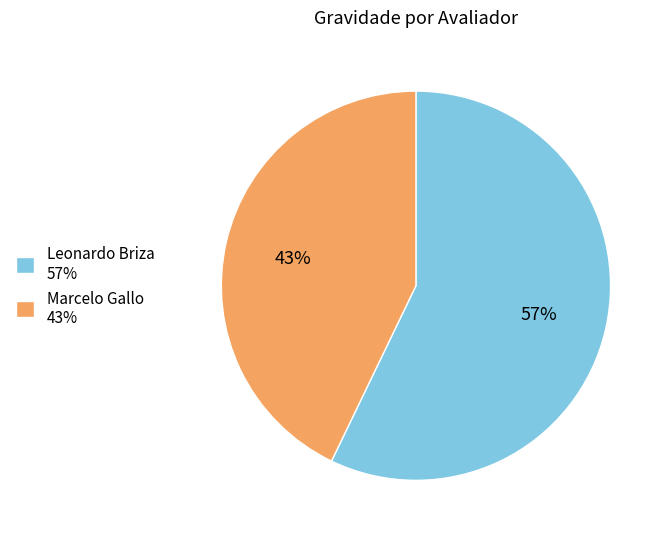

Is Marcelo Gallo the majority of the pie?

No